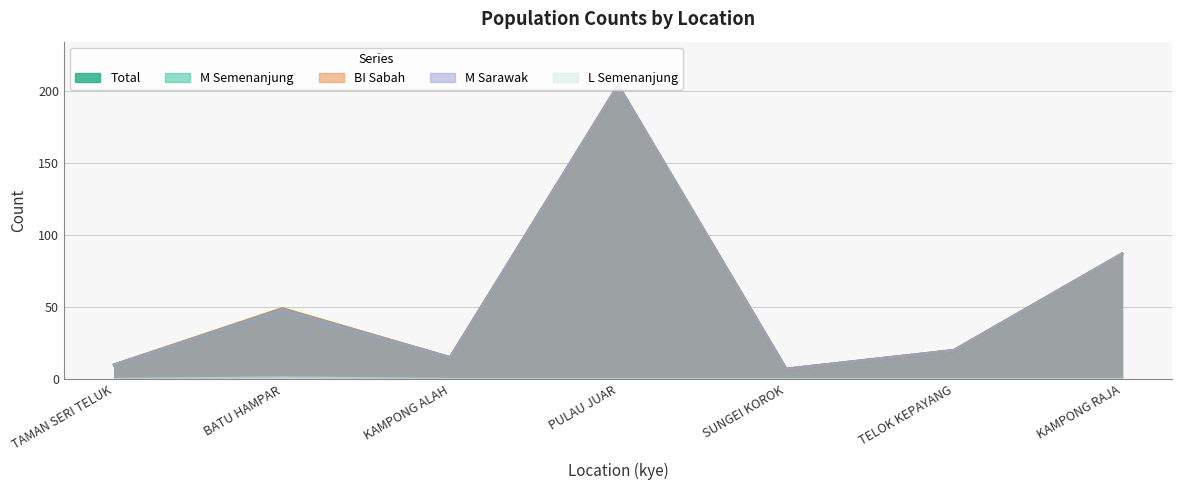

What position from the right is KAMPONG ALAH?

5